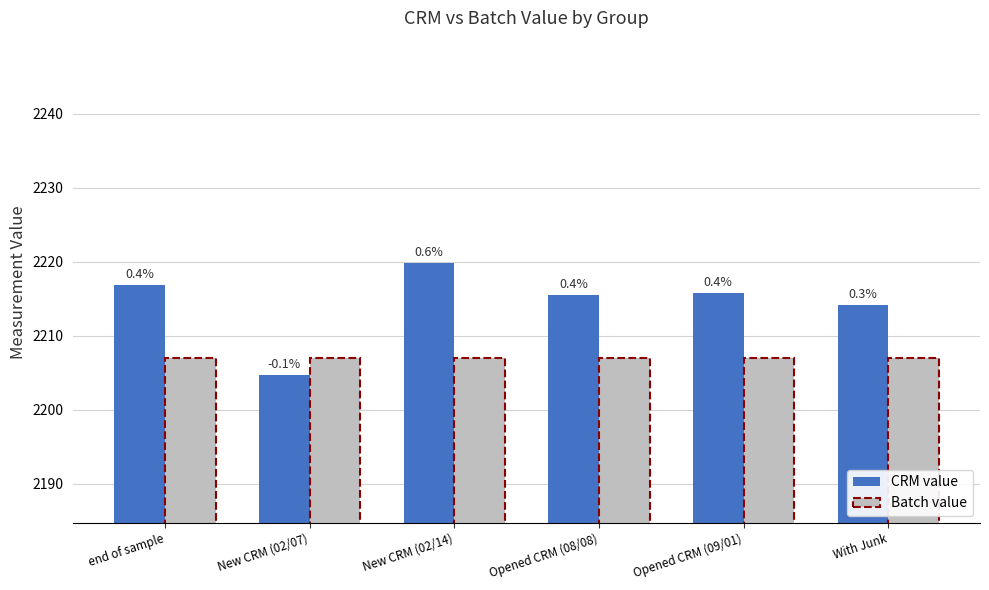

What are all the series names shown in the legend?

CRM value, Batch value